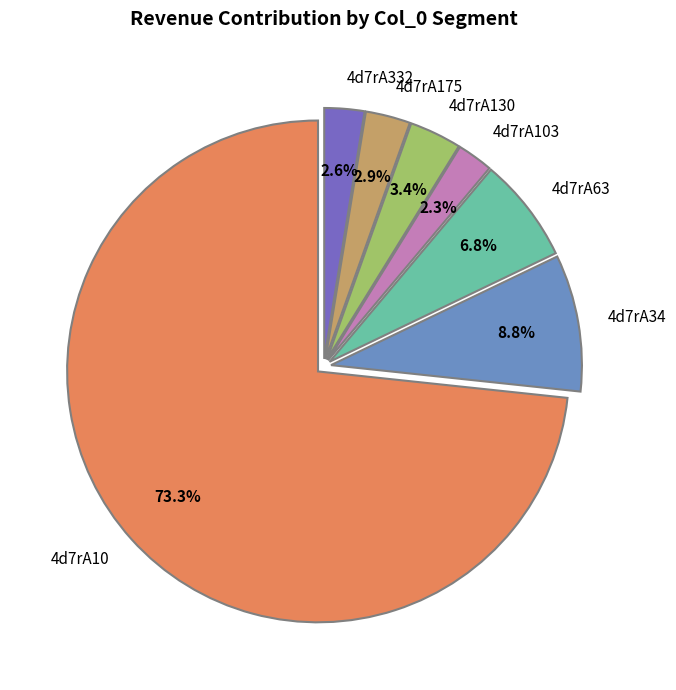

How many segments does this pie chart have?

7